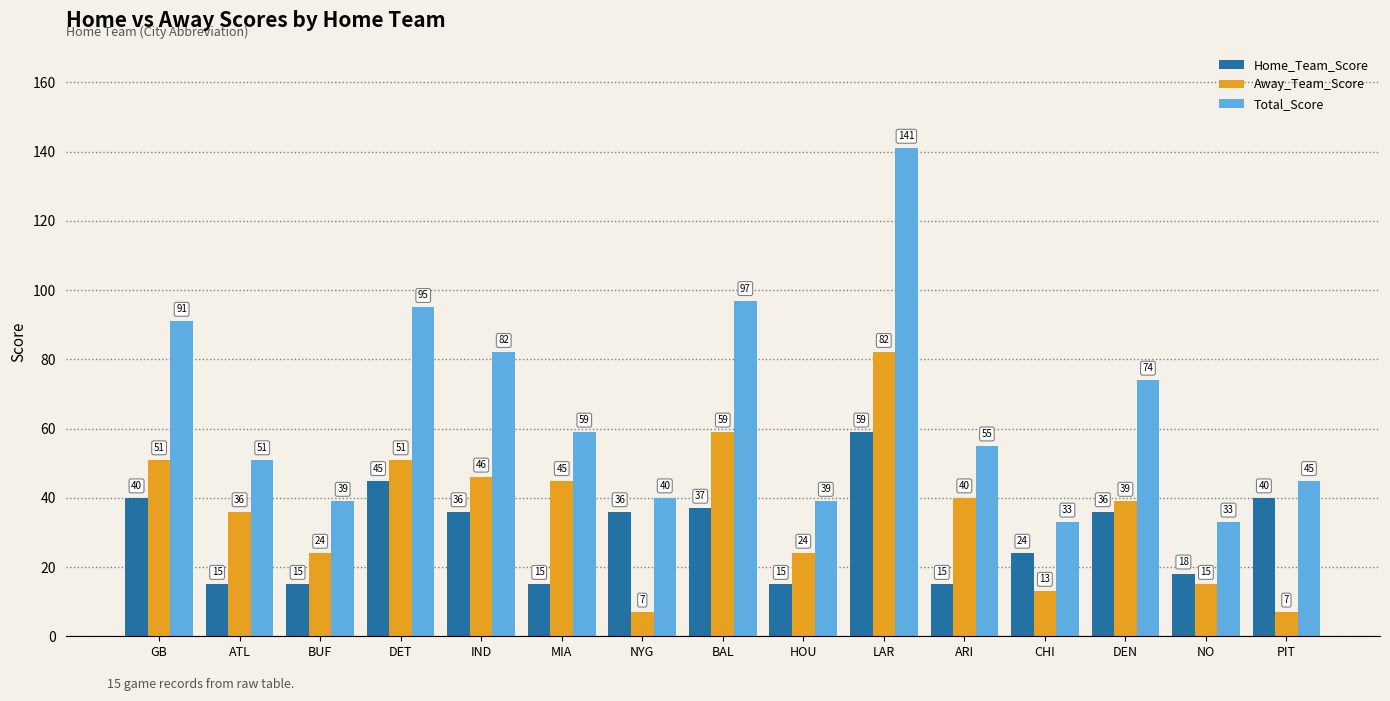

Does the chart contain any negative values?

No